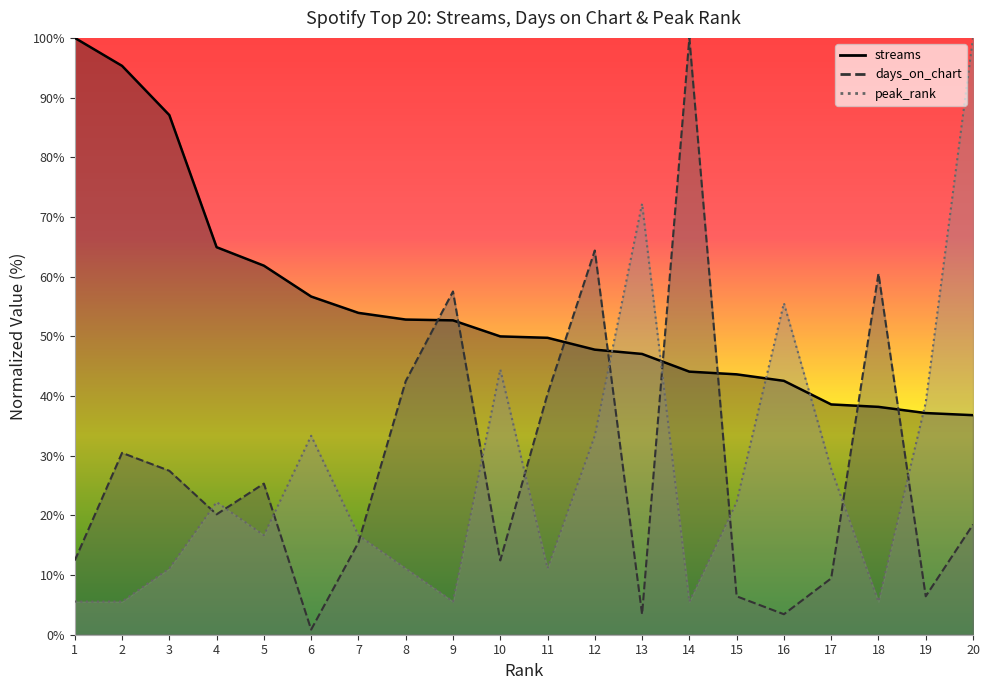

At 12, list the series in order from smallest to largest.

peak_rank, streams, days_on_chart